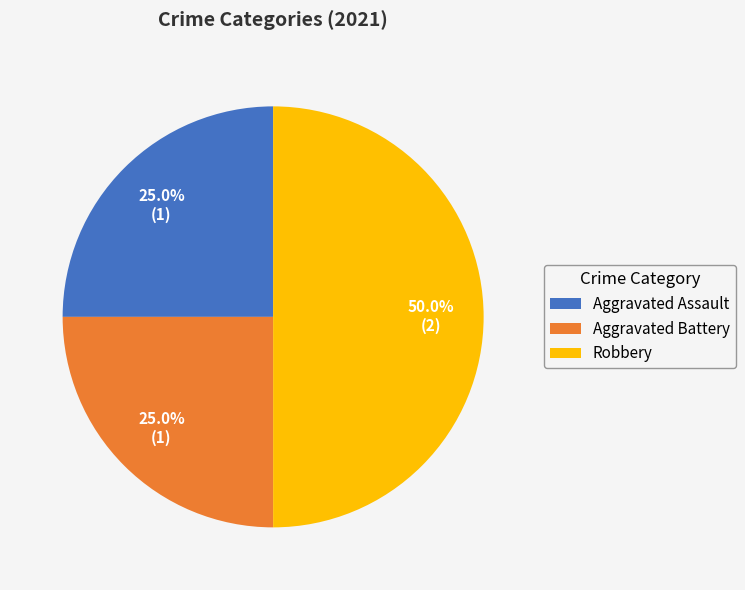

To the nearest percent, what is the difference between the Aggravated Battery and Robbery slice percentages?

25%